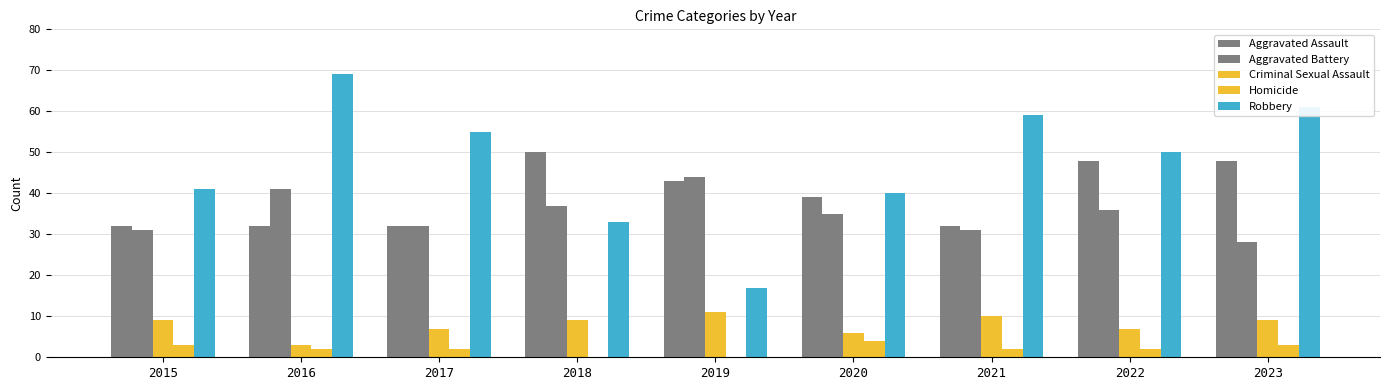

Reading left to right, list all the values displayed in this chart.

Aggravated Assault: 32	32	32	50	43	39	32	48	48
Aggravated Battery: 31	41	32	37	44	35	31	36	28
Criminal Sexual Assault: 9	3	7	9	11	6	10	7	9
Homicide: 3	2	2	0	0	4	2	2	3
Robbery: 41	69	55	33	17	40	59	50	61